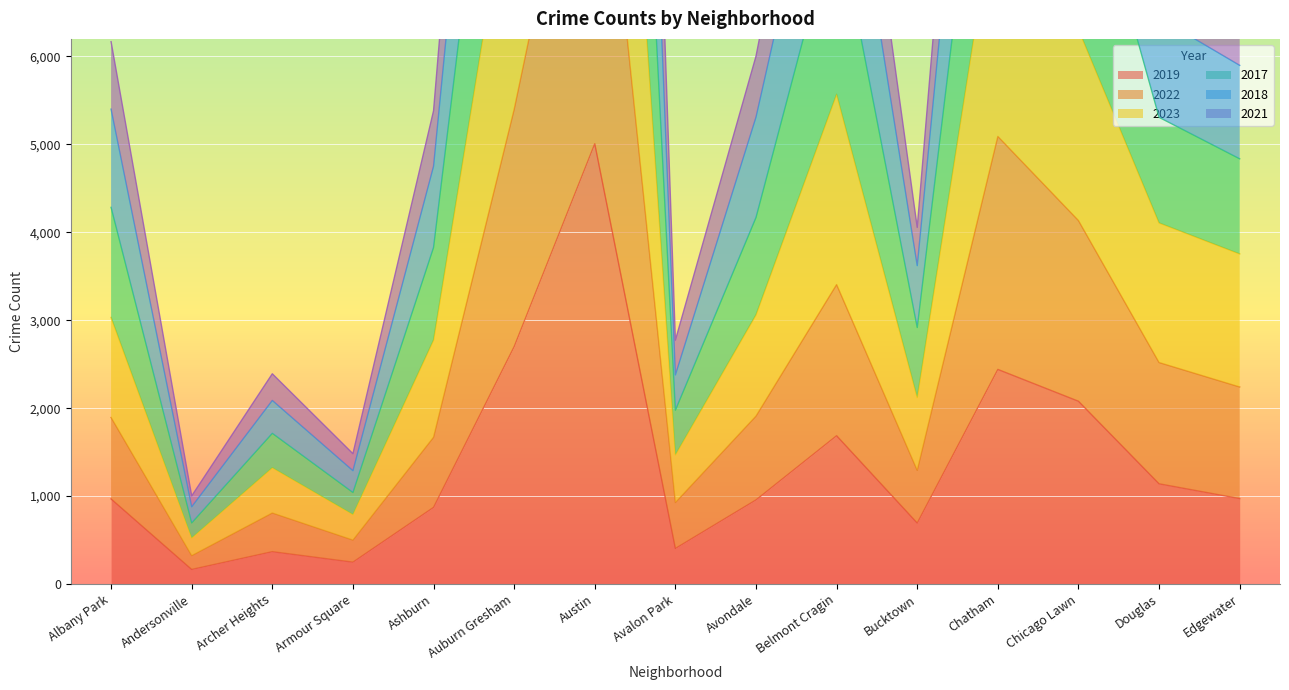

Count the number of categories in the chart.

15